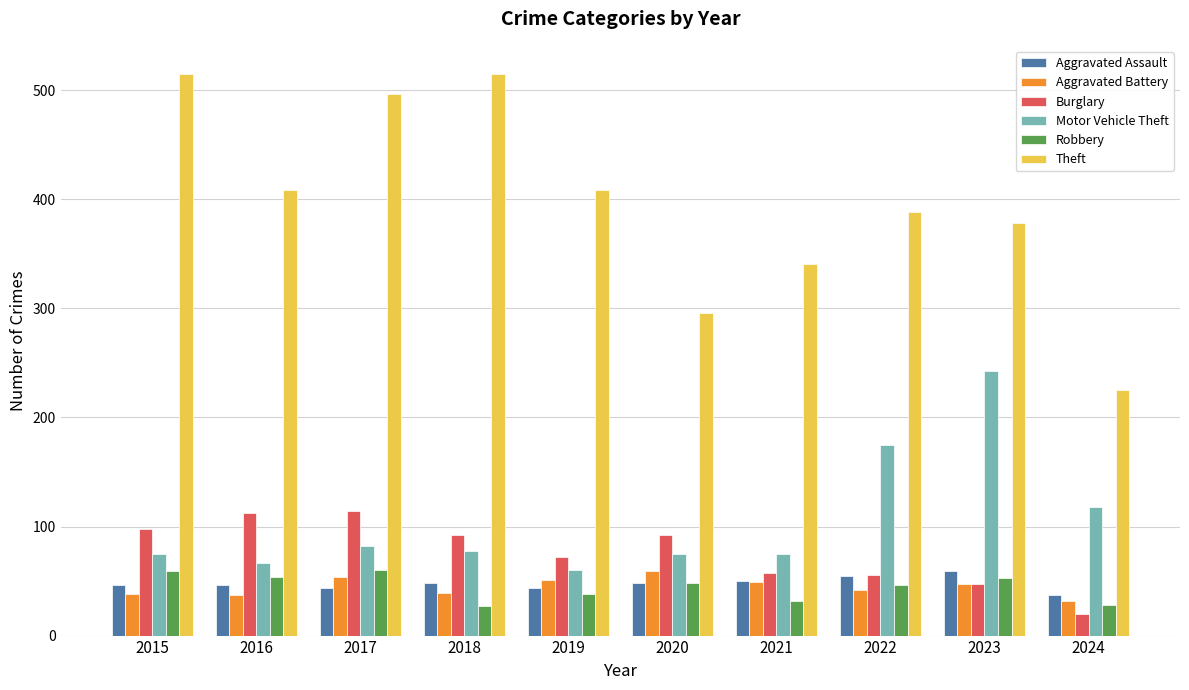

How many groups of bars are there?

10